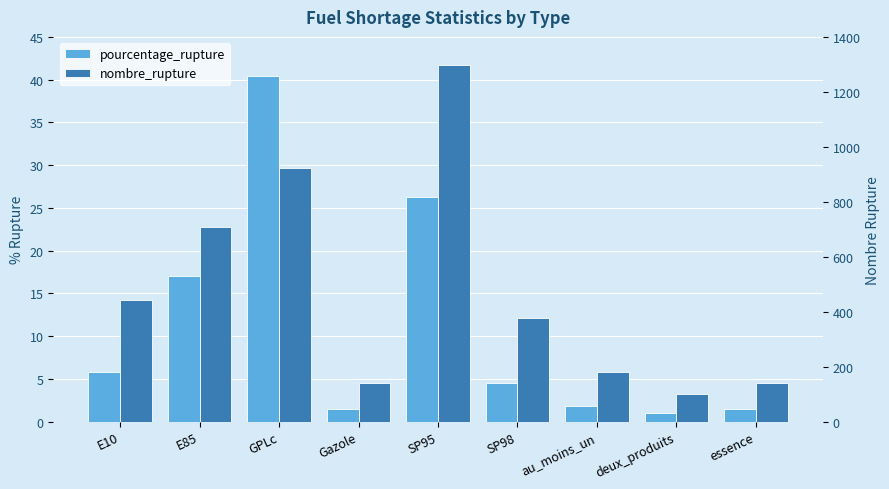

Which label corresponds to the largest value in the chart?

SP95